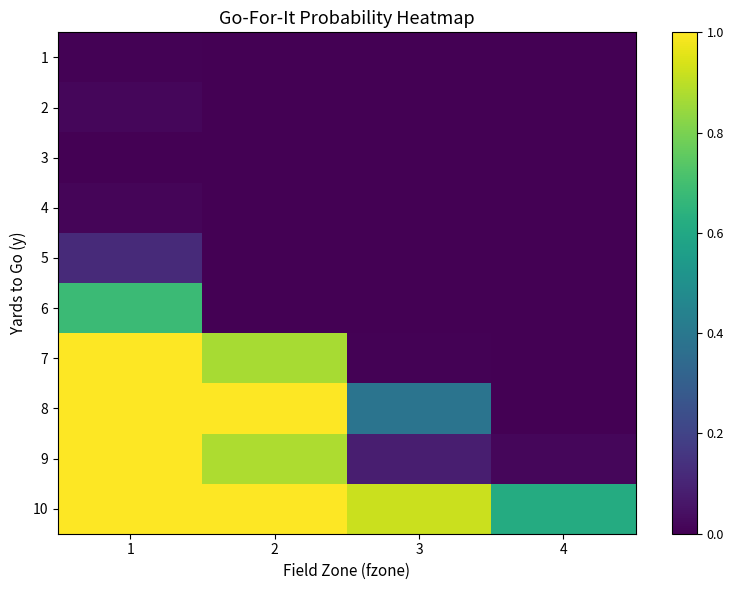

What is the total value across all series at 1?

4.8